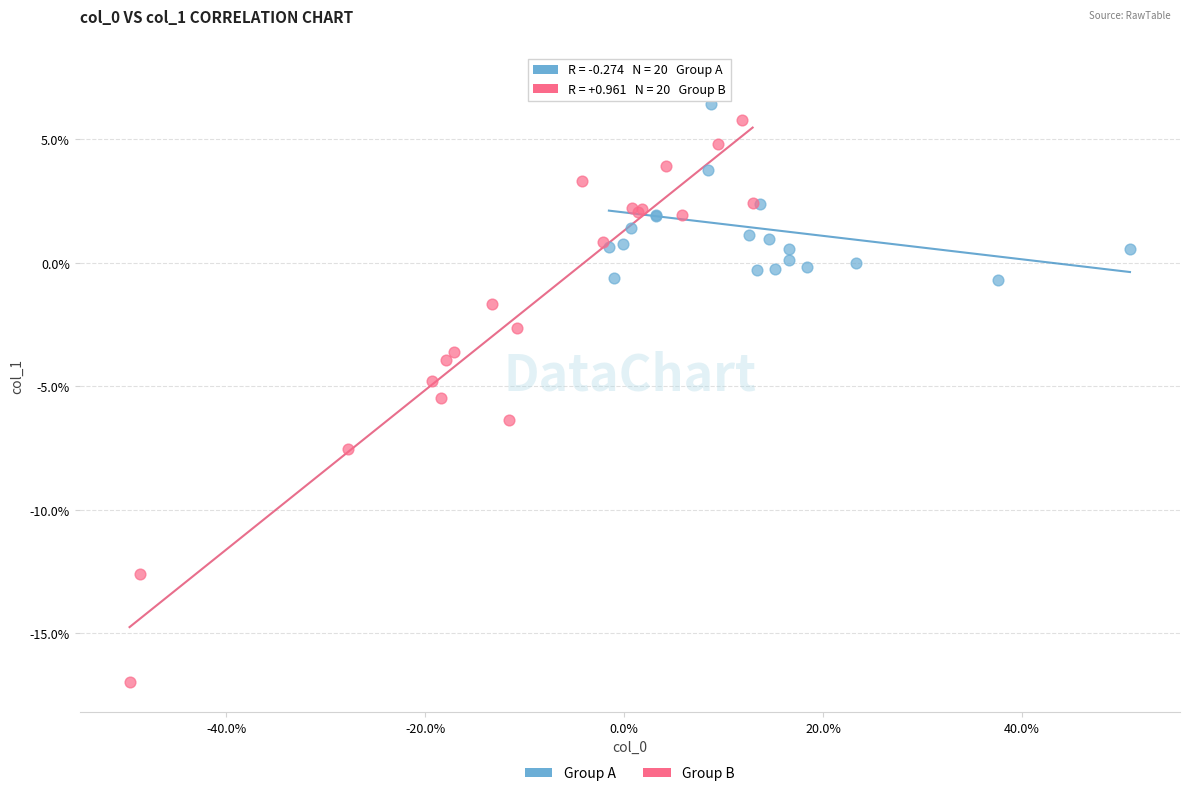

What are all the series names shown in the legend?

Group A, Group B